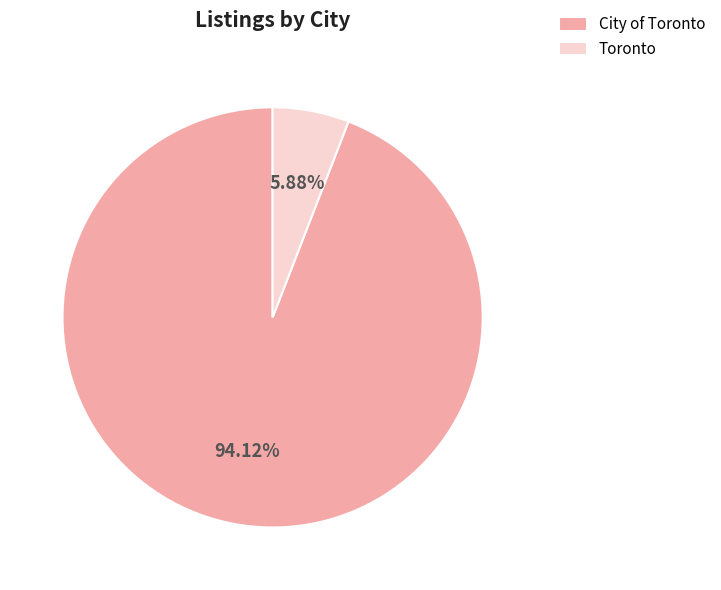

The City of Toronto slice represents 81% of the pie. True or false?

False